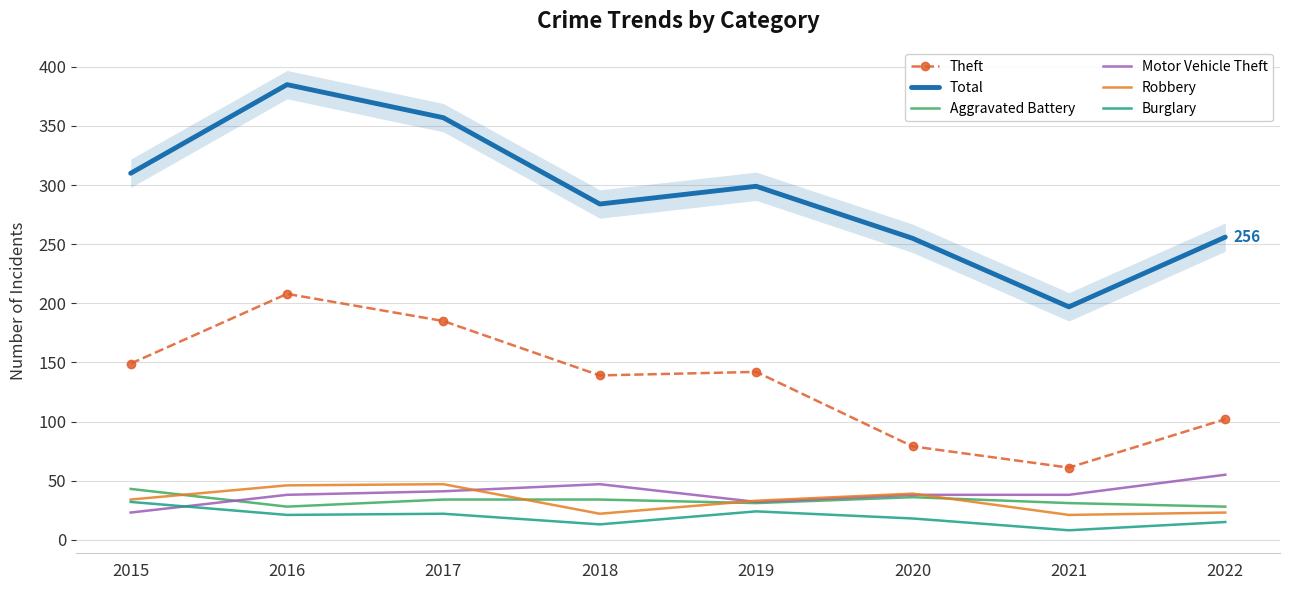

The Aggravated Battery series shows 36 at 2020. True or false?

True